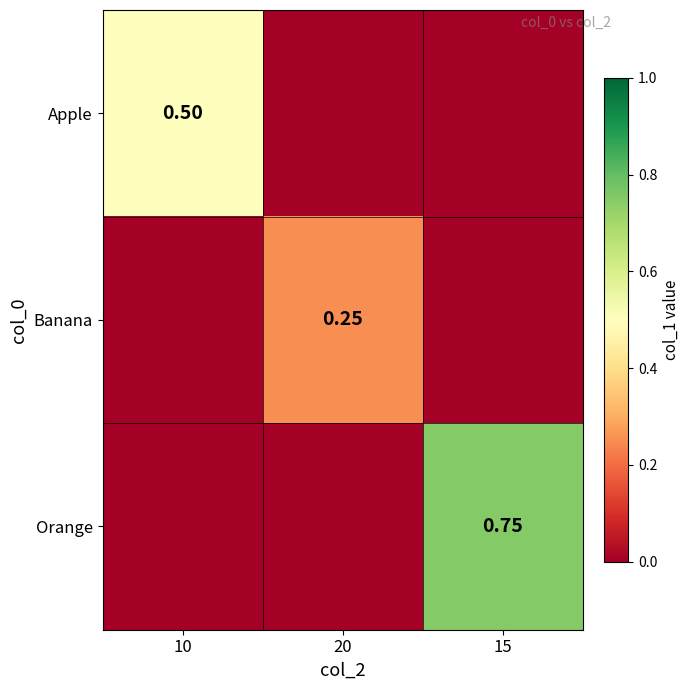

At which category is the sum across all series the highest?

15